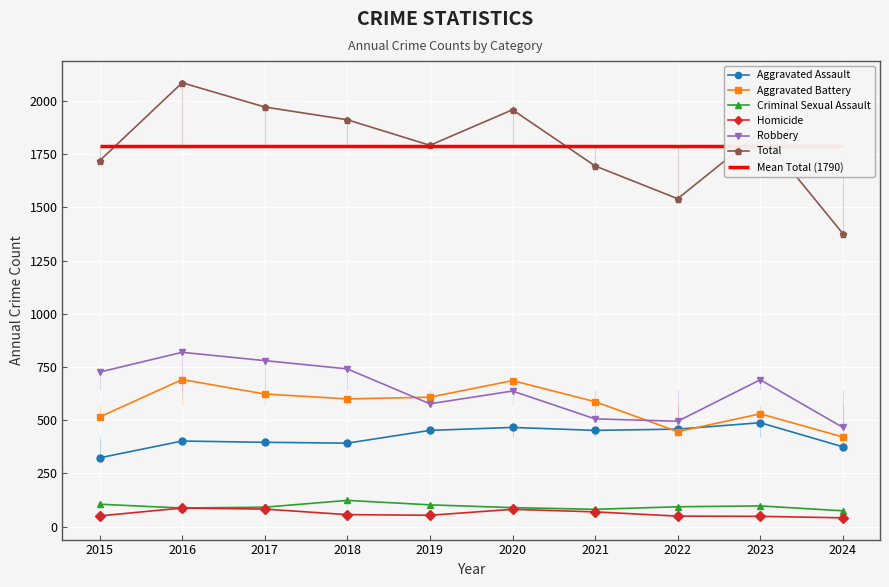

At which category does Total reach its first local peak?

2016